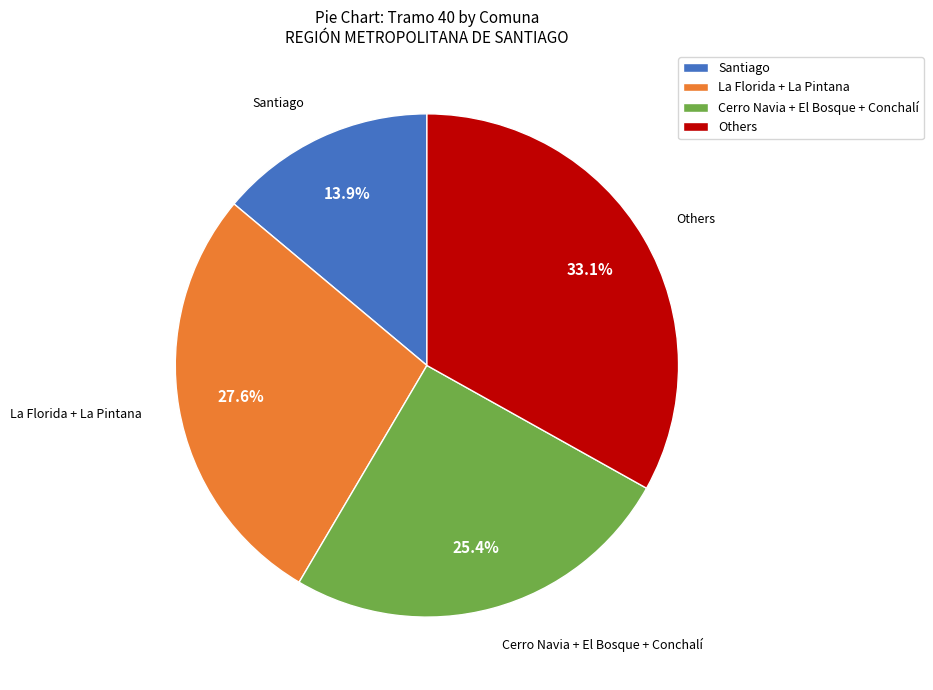

Is there a majority slice in this chart?

No